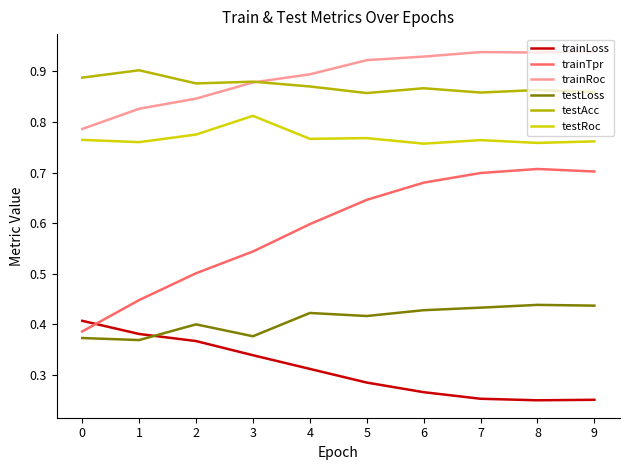

What are all the series names shown in the legend?

trainLoss, trainTpr, trainRoc, testLoss, testAcc, testRoc